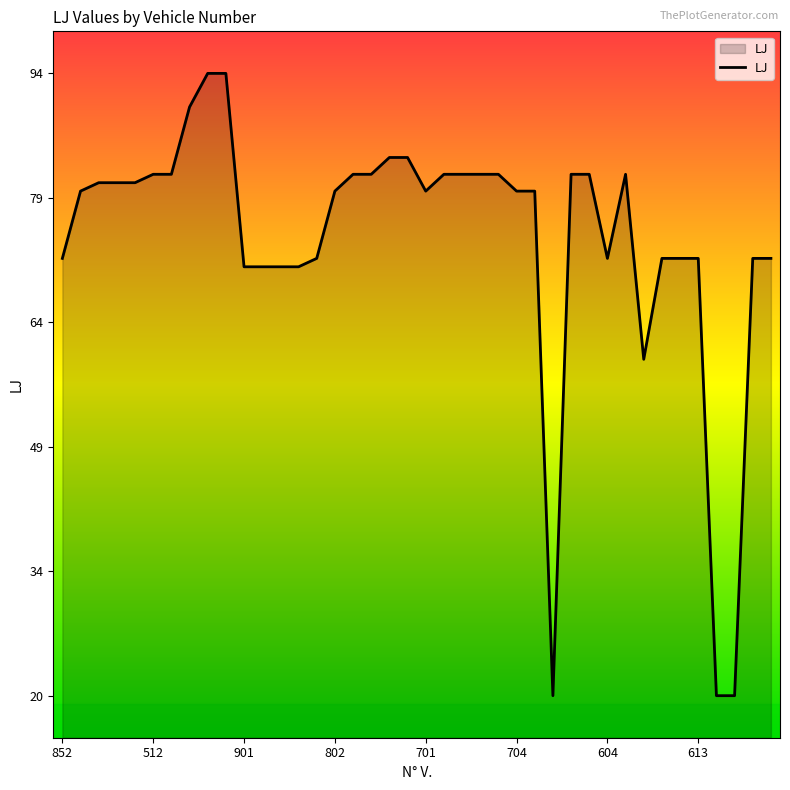

What is the greatest value displayed?

94